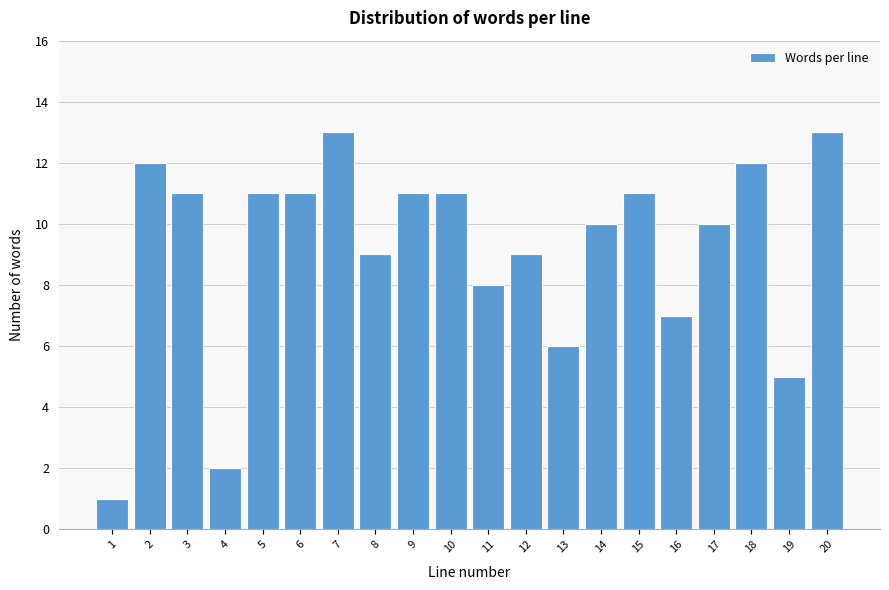

Reading right to left, list all the values displayed in this chart.

13	5	12	10	7	11	10	6	9	8	11	11	9	13	11	11	2	11	12	1